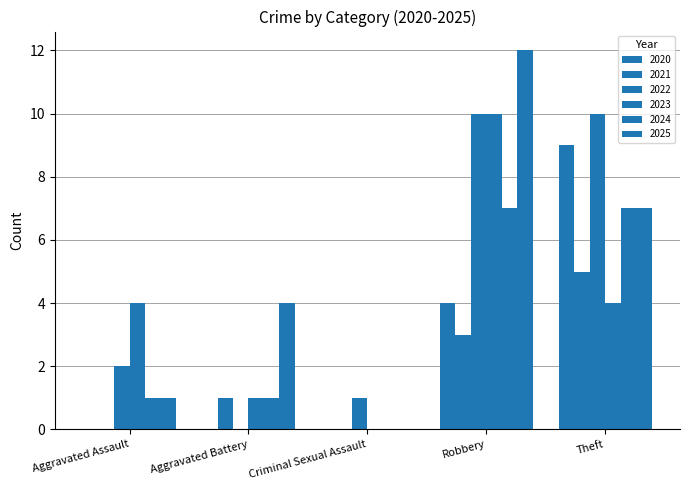

Which series has the widest spread of values?

2025